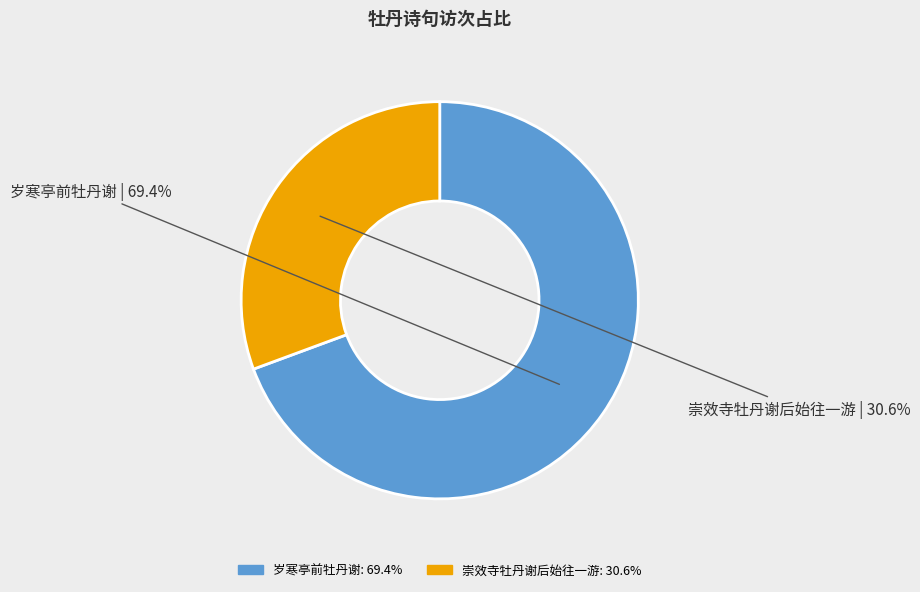

Which slice is the smallest?

崇效寺牡丹谢后始往一游